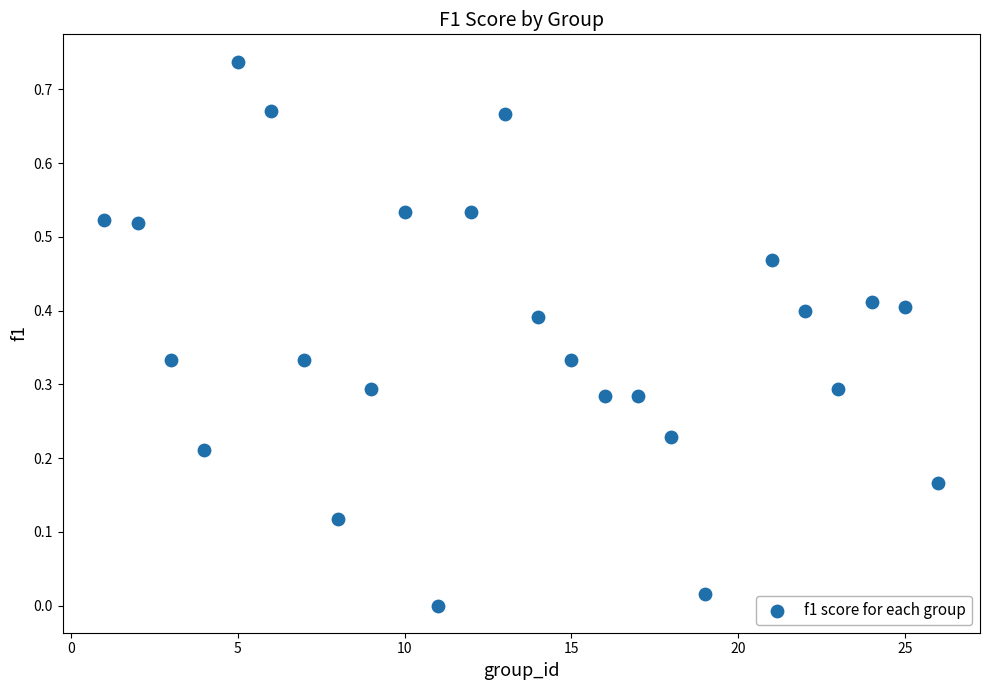

What is the range of X values (max minus min)?

25.0